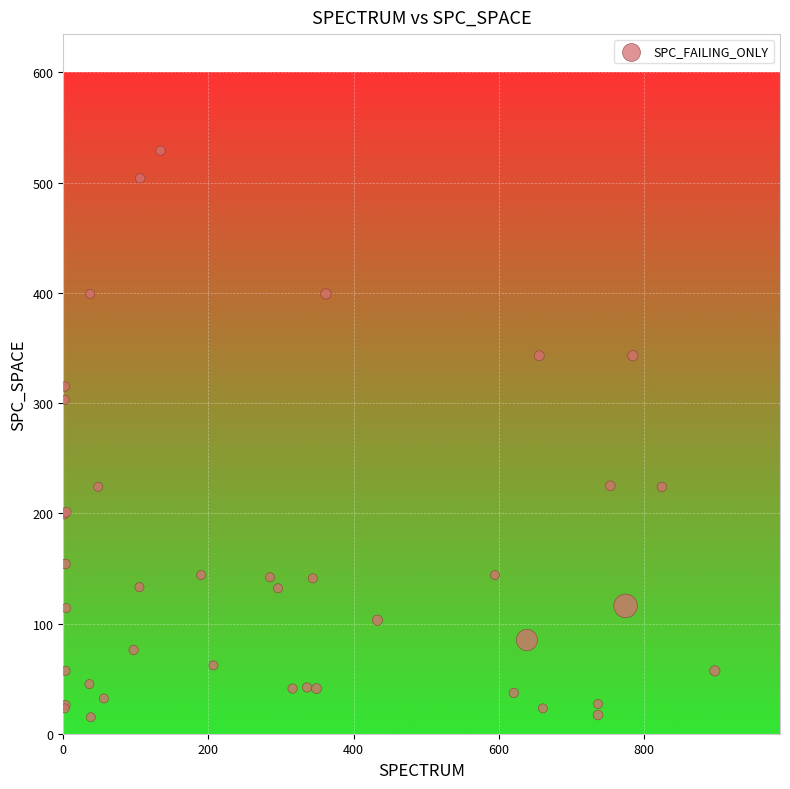

What Y value in the scatter plot is closest to 272?

303